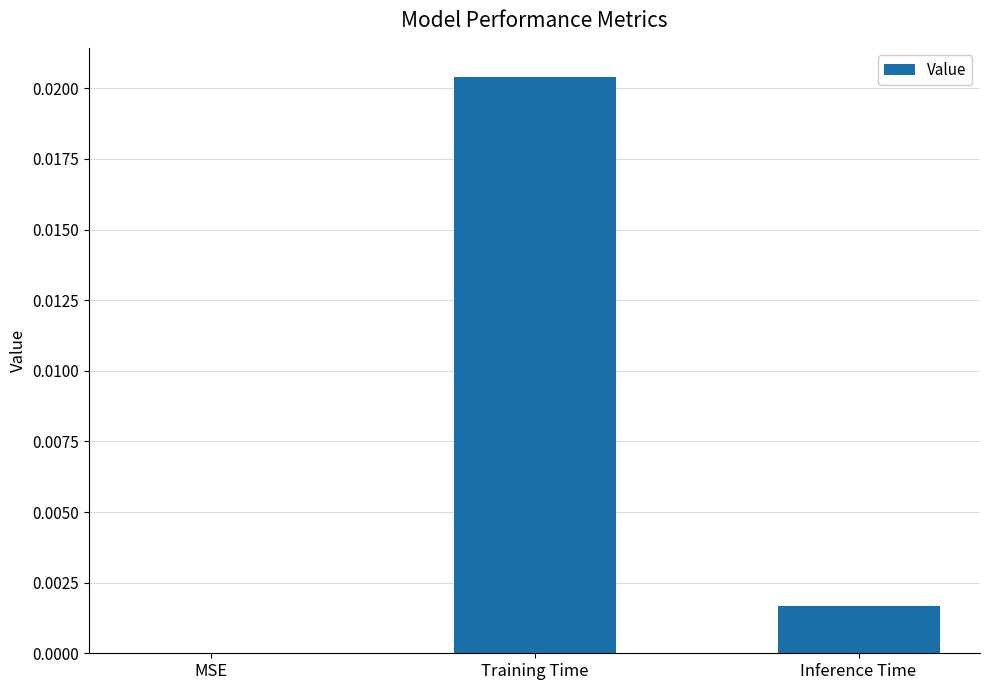

Are the bars horizontal?

No